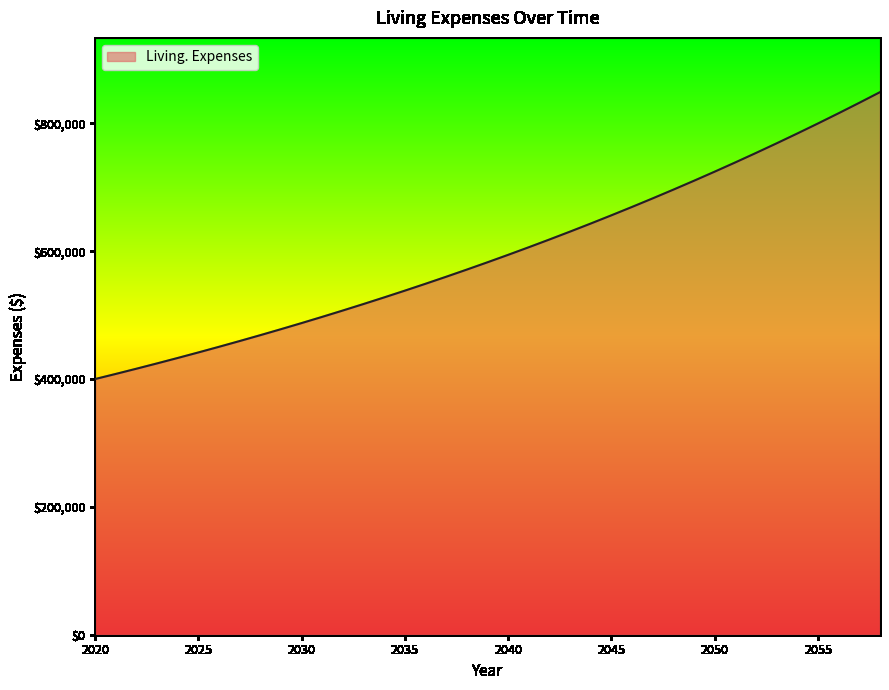

What is the smallest value displayed?

400000.0